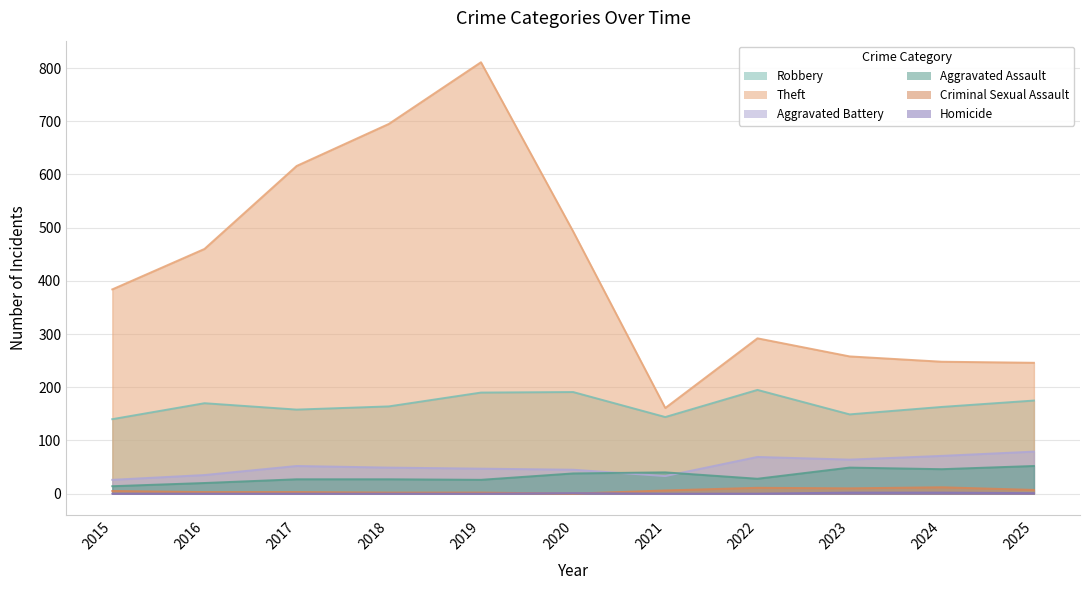

Reading left to right, list all the values displayed in this chart.

Robbery: 140	170	158	164	190	191	144	195	149	163	175
Theft: 384	460	616	695	811	493	161	292	258	248	246
Aggravated Battery: 26	35	52	49	47	45	33	69	64	71	79
Aggravated Assault: 14	20	27	27	26	38	40	28	49	46	52
Criminal Sexual Assault: 5	3	3	2	2	0	6	11	10	12	7
Homicide: 0	0	0	0	0	1	0	0	2	2	1